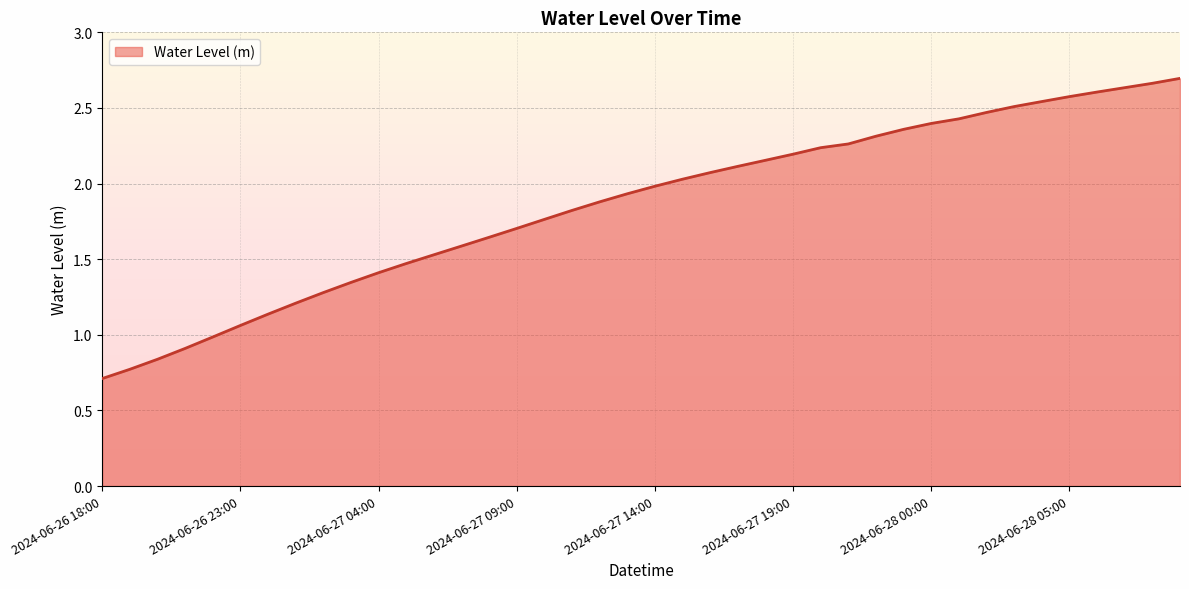

What is the difference between the maximum and minimum values?

2.0